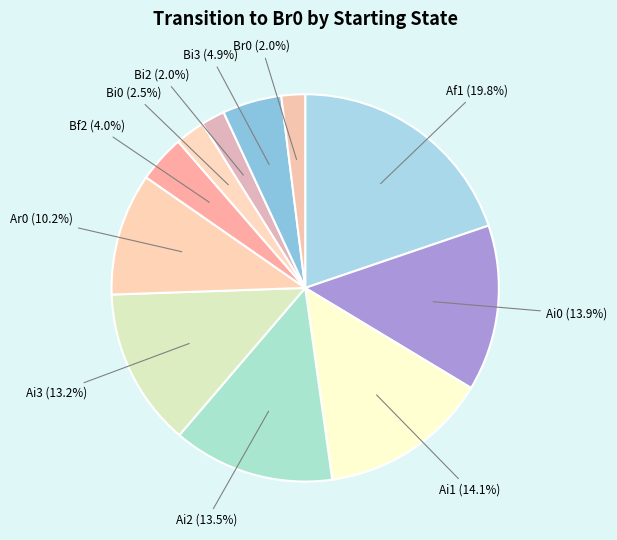

Which slice is the largest?

Af1